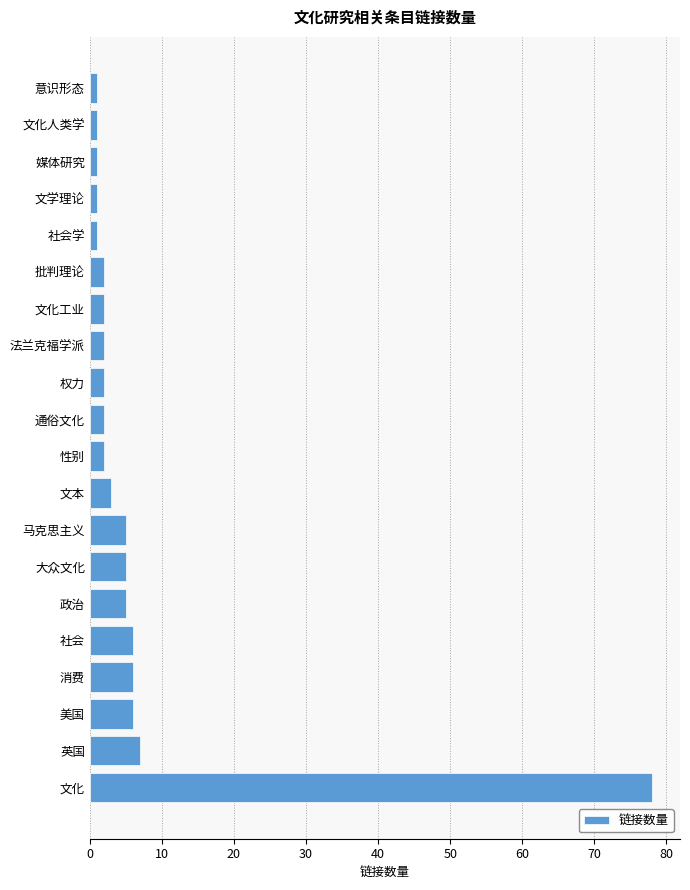

The chart shows a value of 3 at 文本. True or false?

True